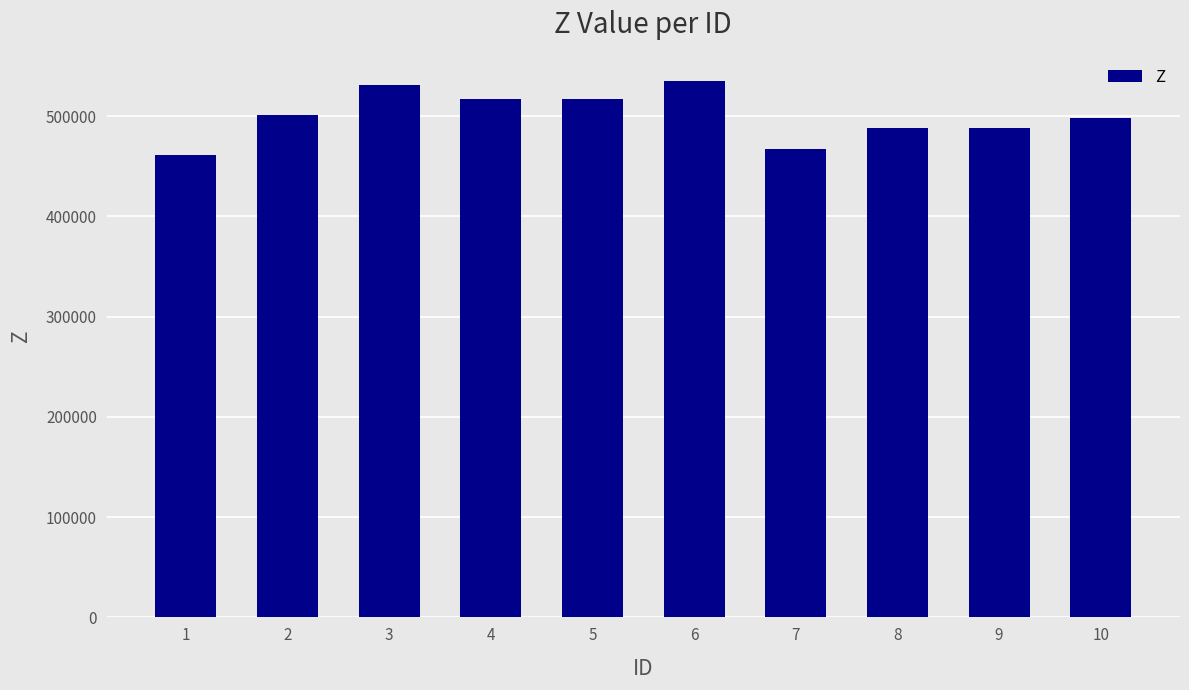

Which label corresponds to the smallest value in the chart?

1